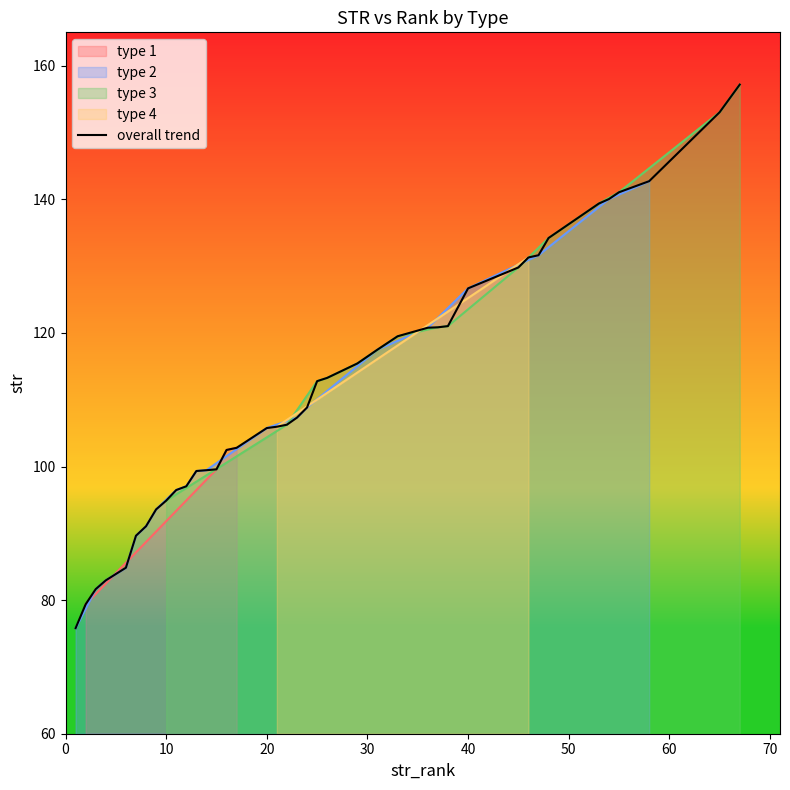

What is the maximum value shown in the chart?

157.2